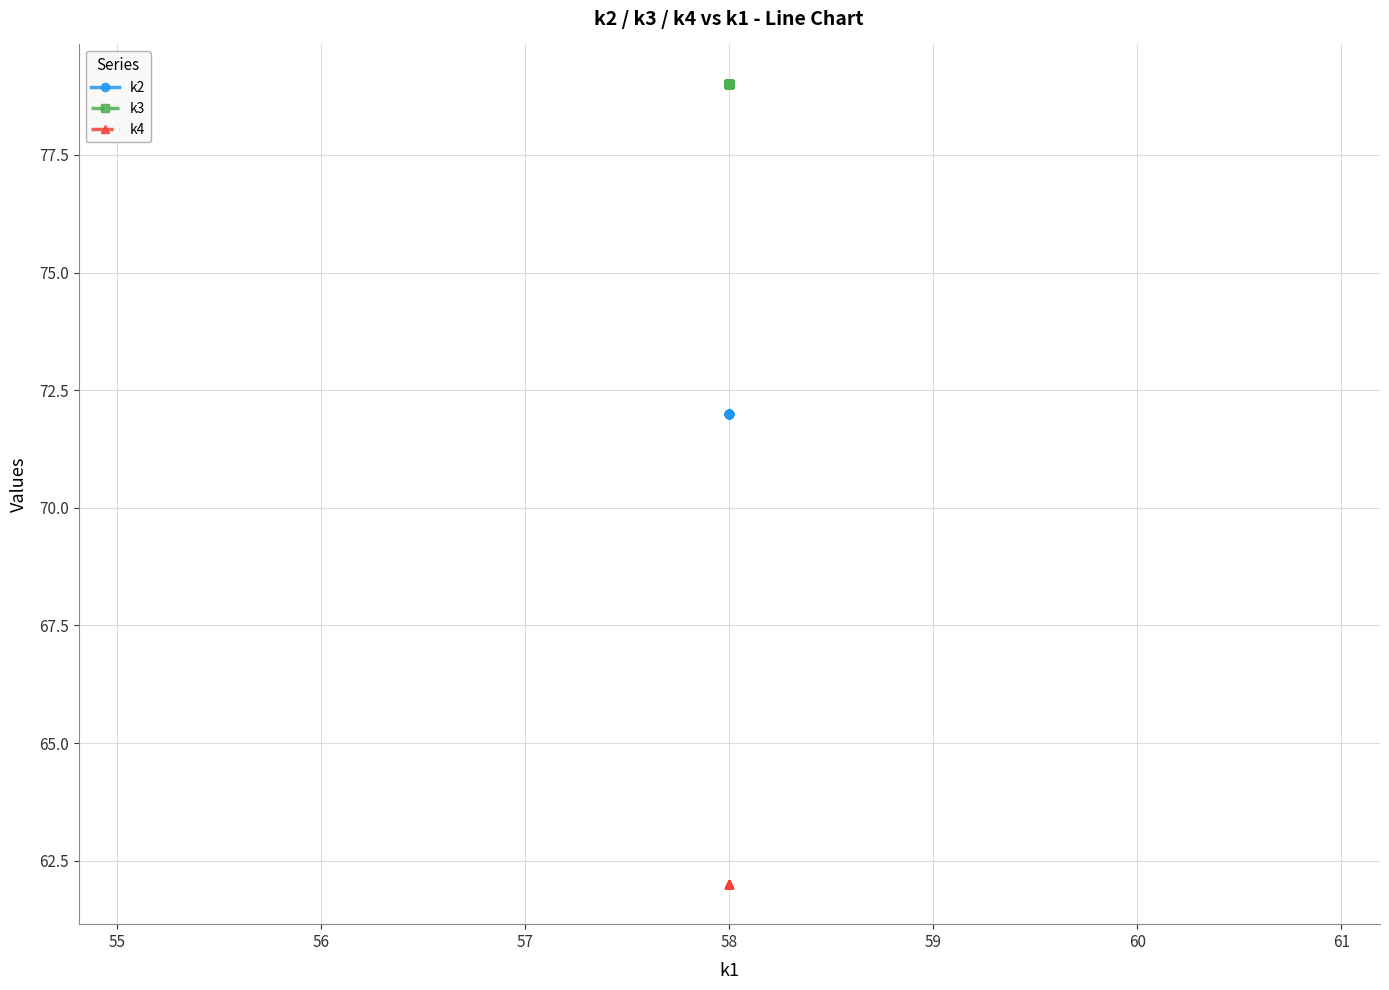

Which series has the largest range (max minus min)?

k2